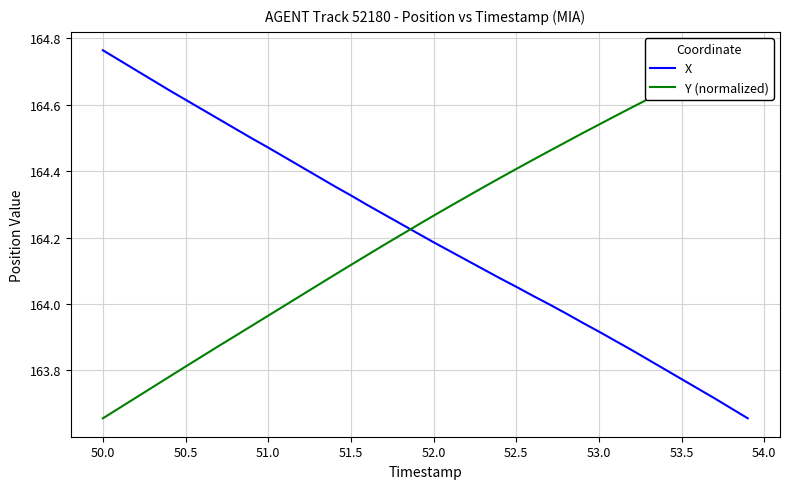

At which label does X reach its peak?

50.0